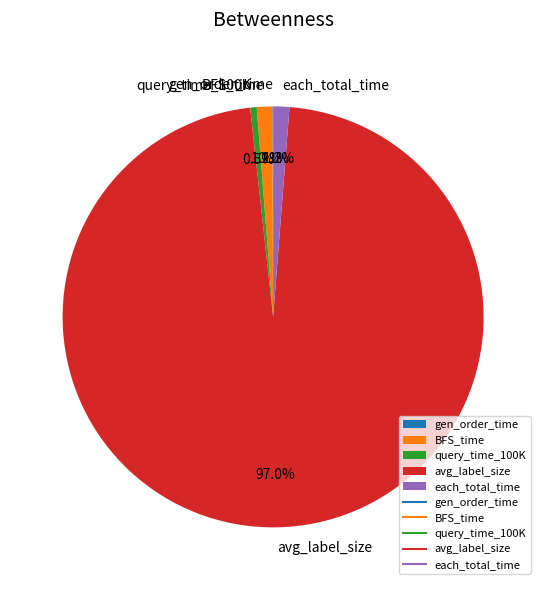

To the nearest percent, what is the difference between the largest and smallest slice percentages?

97%